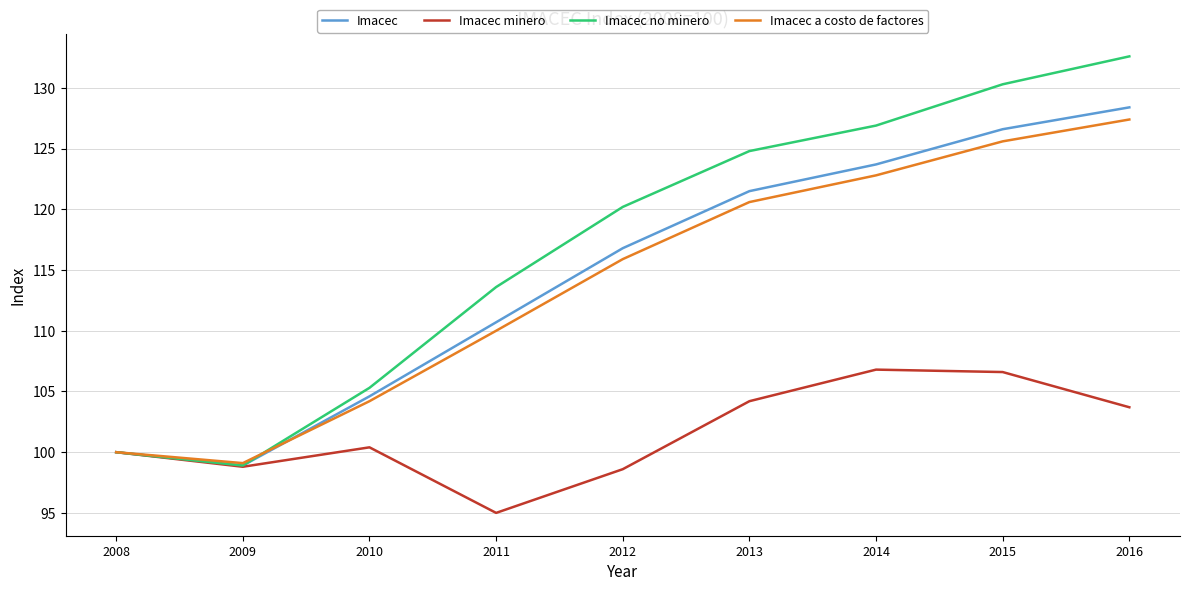

Which series has the largest range (max minus min)?

Imacec no minero